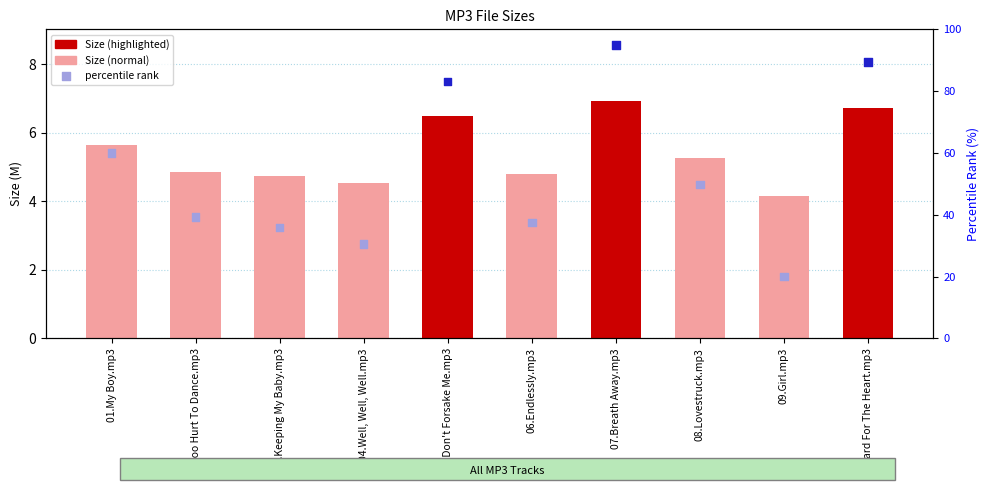

At which category is the sum across all series the highest?

07.Breath Away.mp3